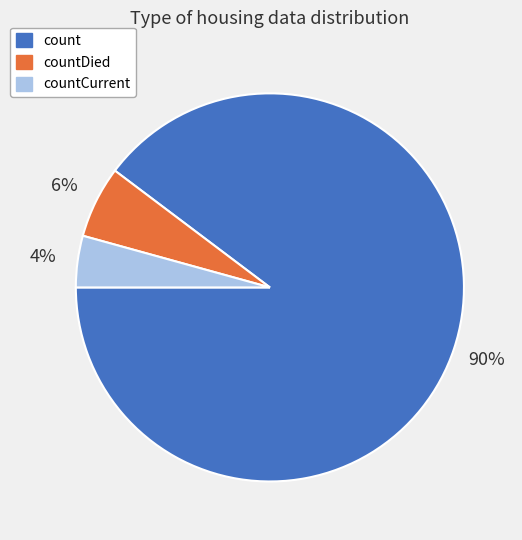

To the nearest percent, what is the average slice percentage?

33%